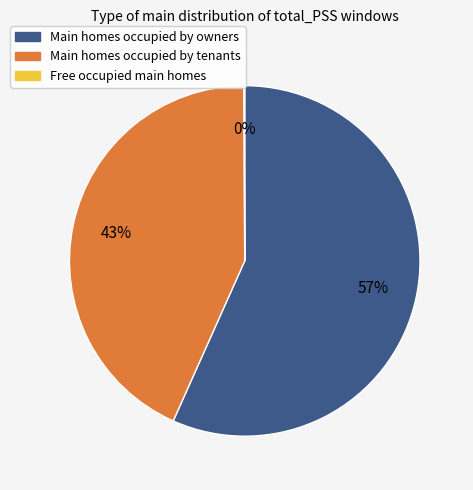

What is the ratio of the value at Main homes occupied by tenants to the value at Main homes occupied by owners?

0.8